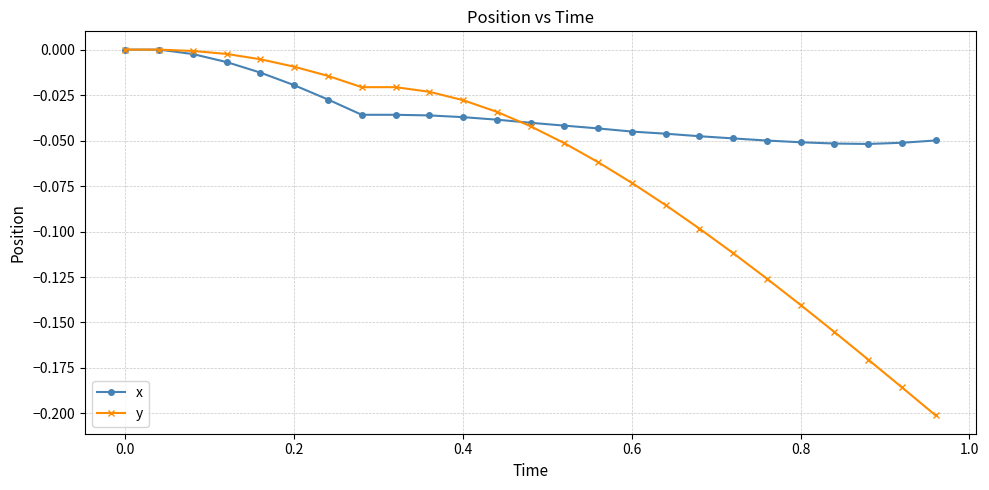

Is this an area chart (filled region under the line)?

No